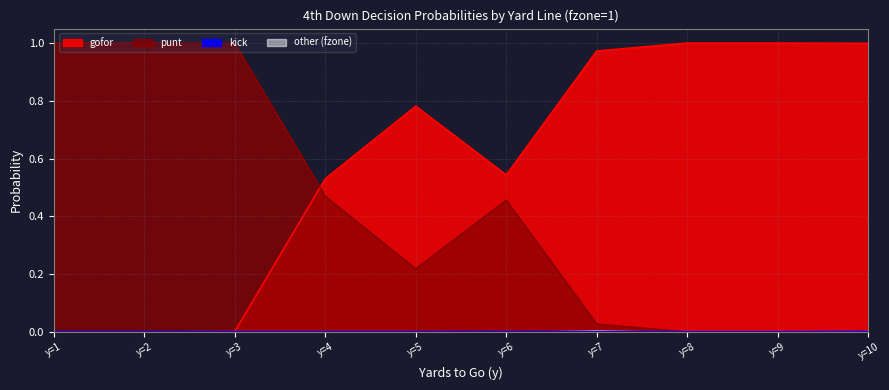

Does the chart have visible grid lines?

Yes